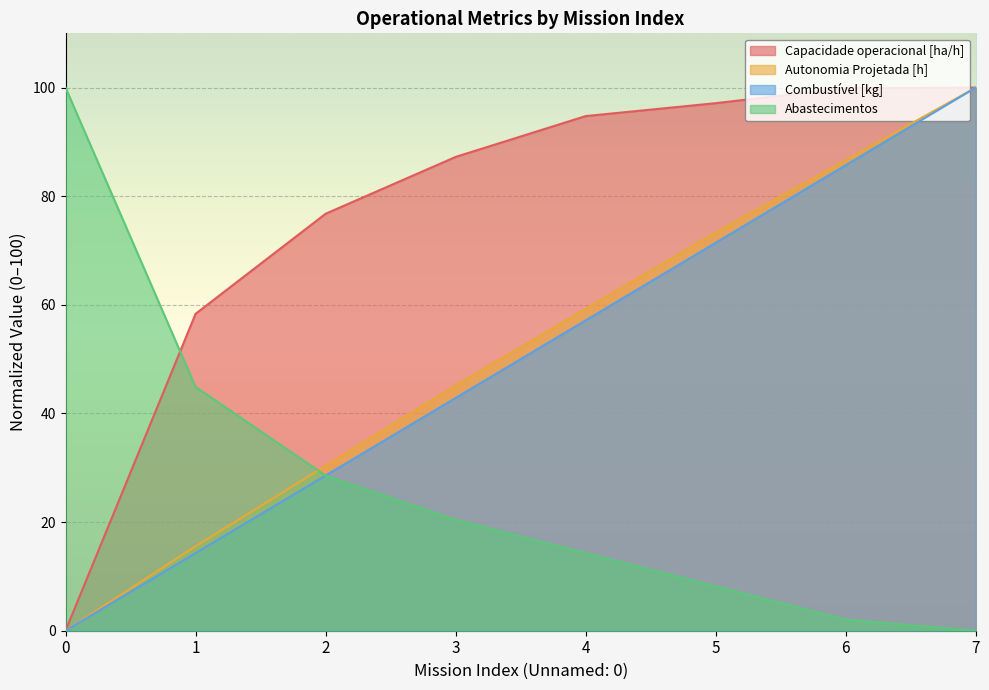

True or false: Combustível [kg] has a value of 14.3 at 1.

True